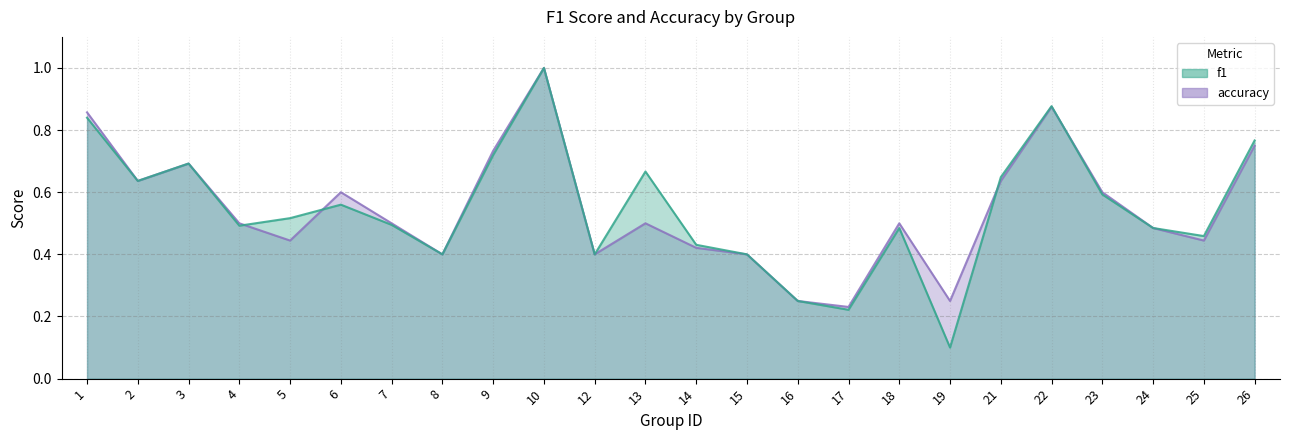

How many distinct data groups are displayed?

2